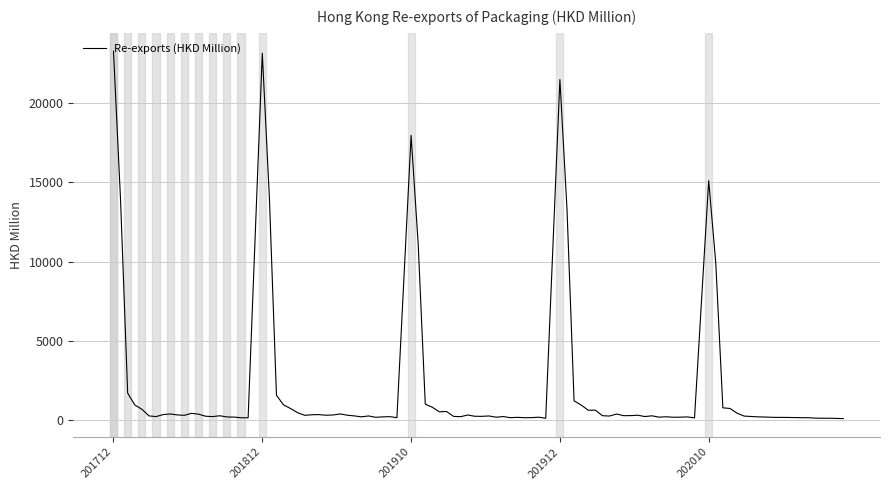

What is the difference between the maximum and minimum values?

23179.7